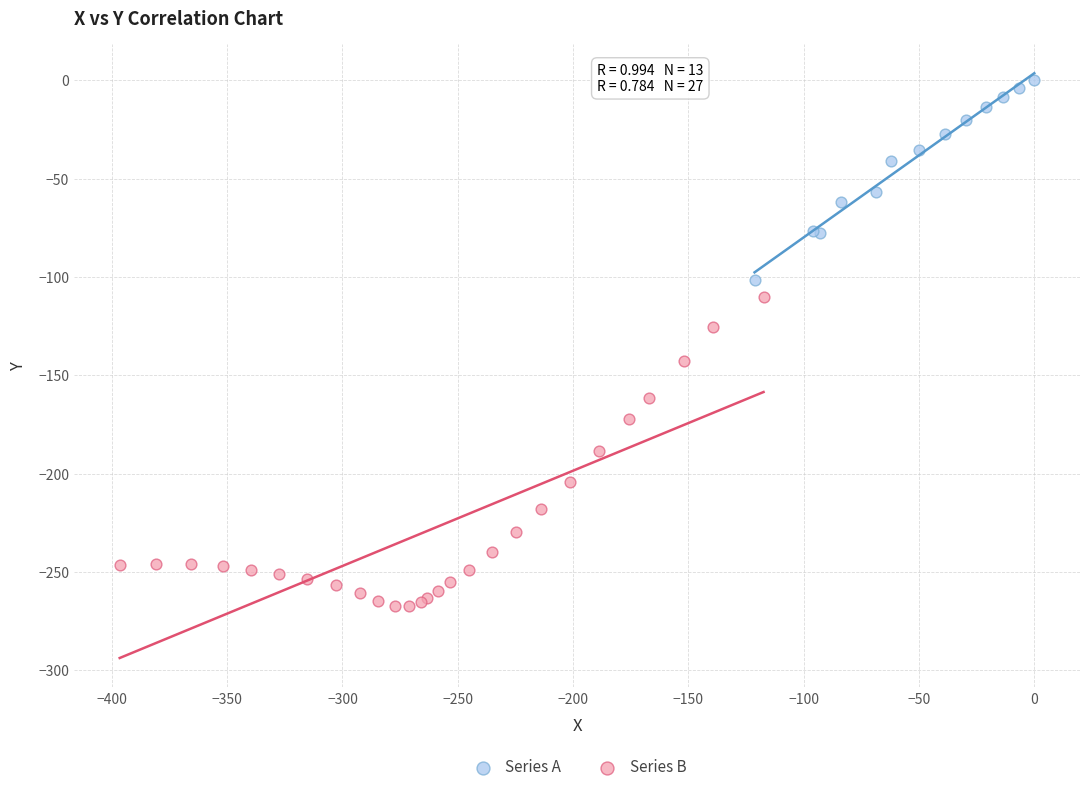

What are all the series names shown in the legend?

Series A, Series B